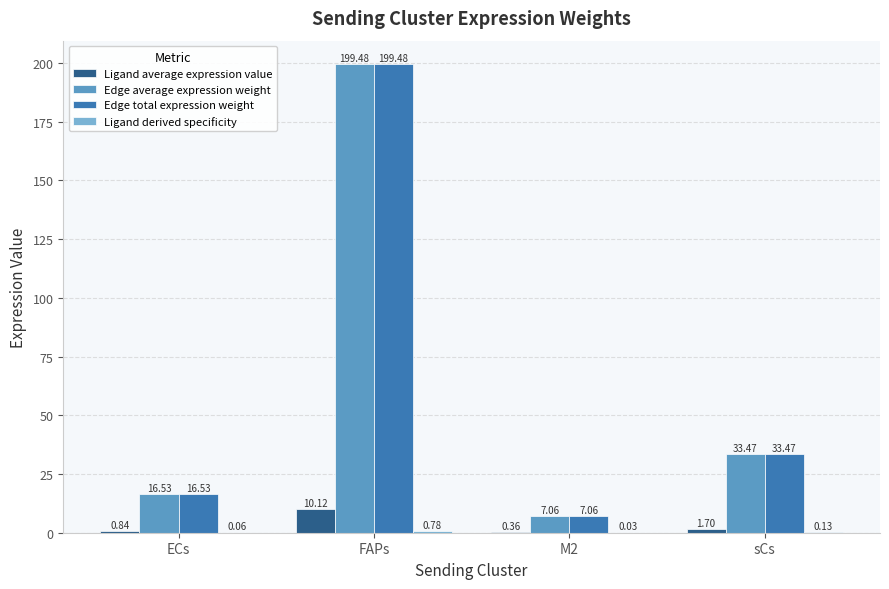

The Edge total expression weight series shows 33.5 at sCs. True or false?

True